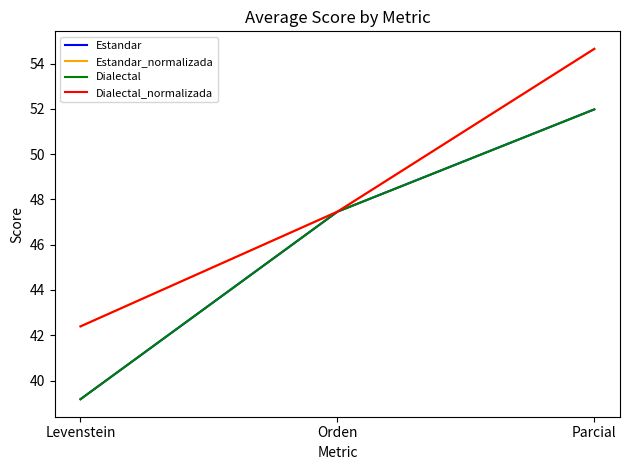

Is this an area chart (filled region under the line)?

No